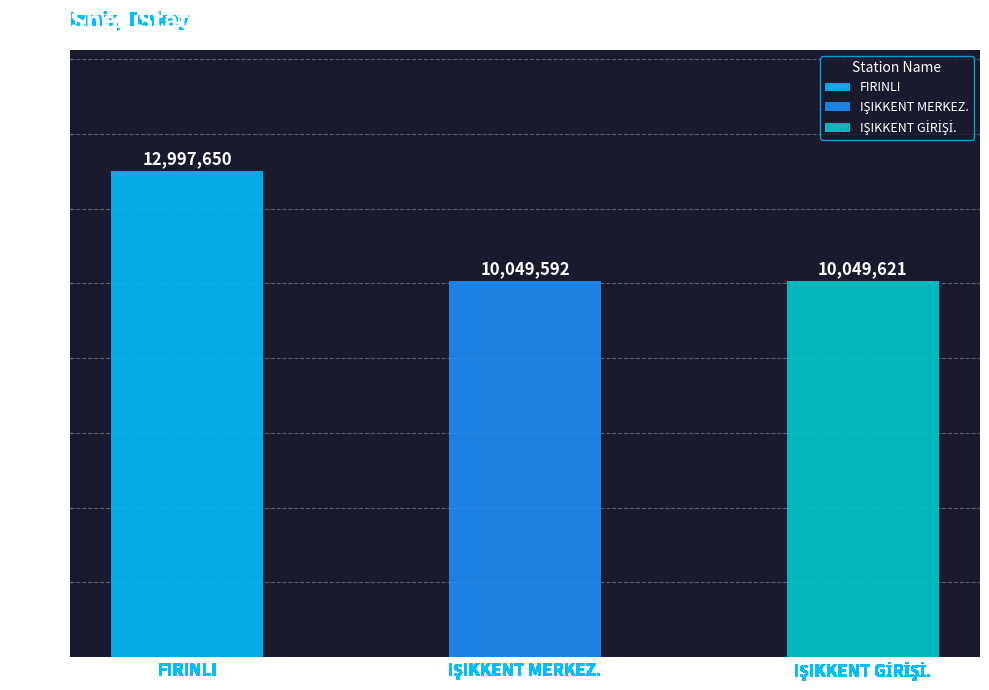

List the labels in order of value, largest first.

FIRINLI, IŞIKKENT GİRİŞİ., IŞIKKENT MERKEZ.